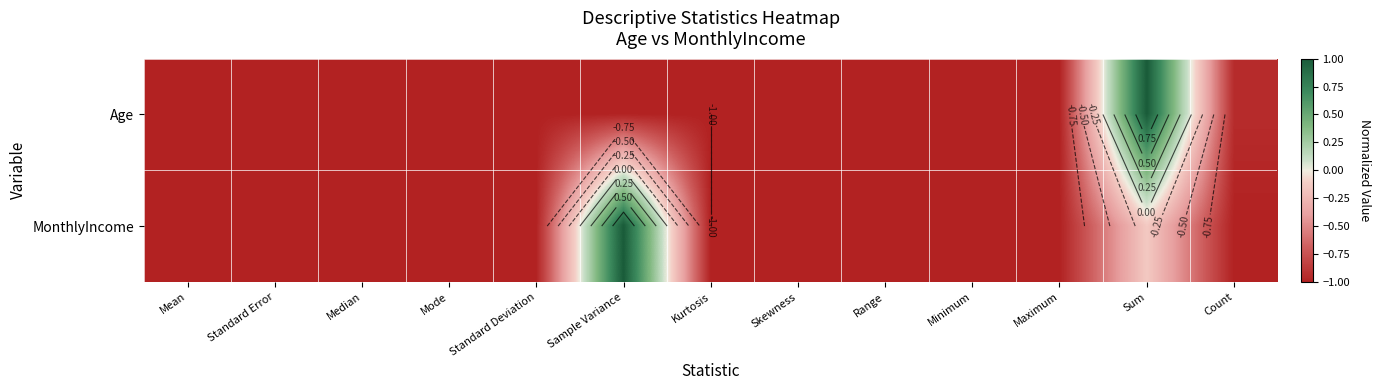

What is the sum of the Age values at Skewness and Range?

-2.0